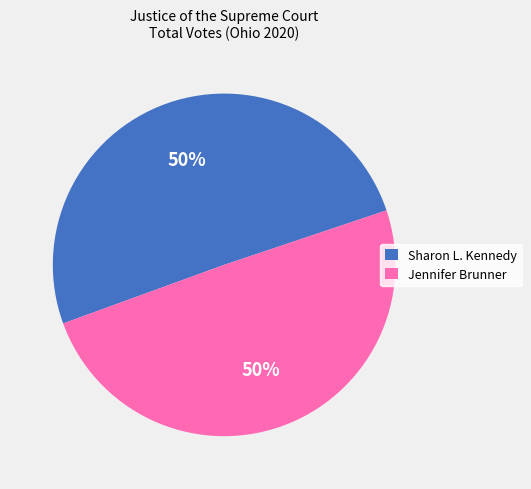

The Sharon L. Kennedy slice represents 62% of the pie. True or false?

False